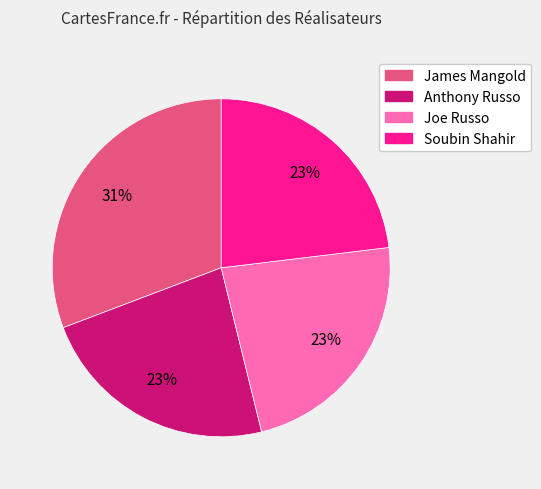

To the nearest percent, what is the combined percentage of Joe Russo and Anthony Russo?

46%